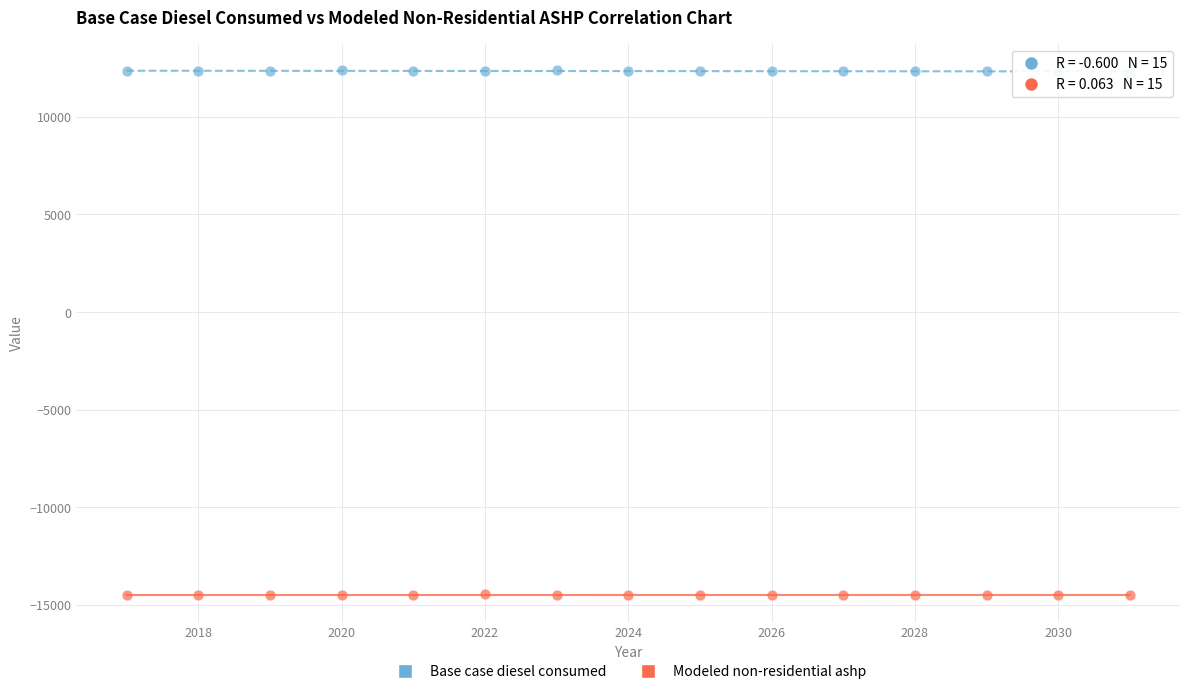

Across all data points, what is the range of Y values (max minus min)?

26893.9